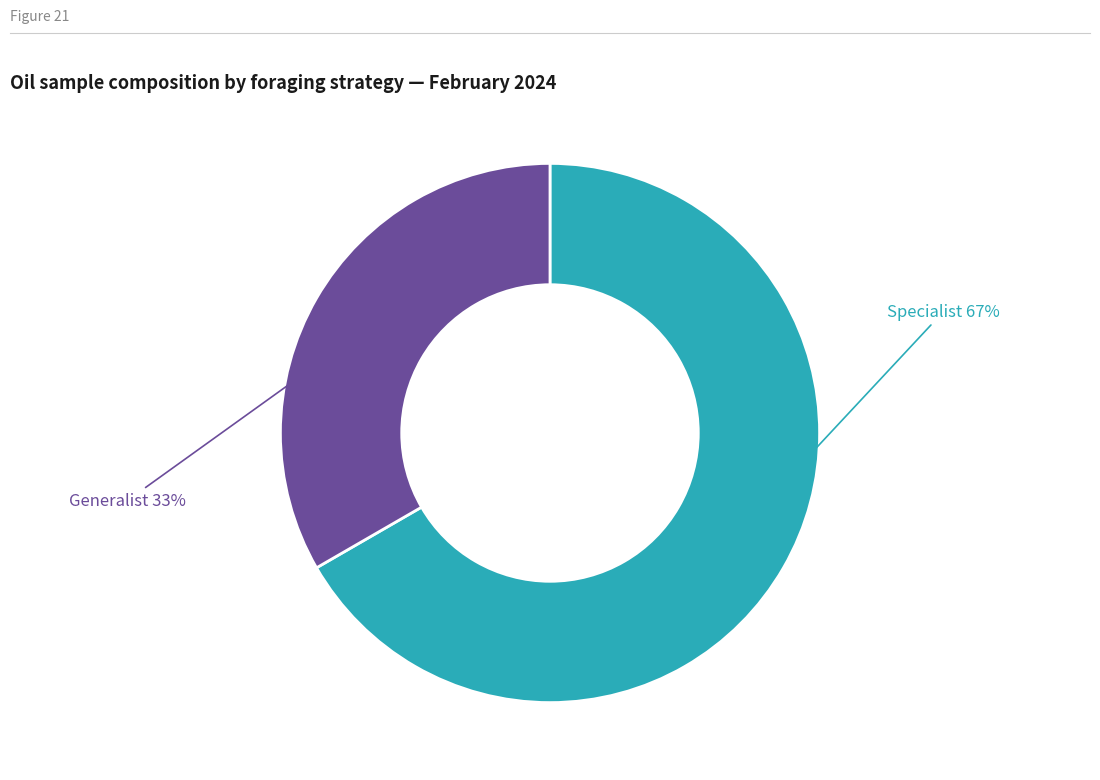

Does any single category account for the majority?

Yes